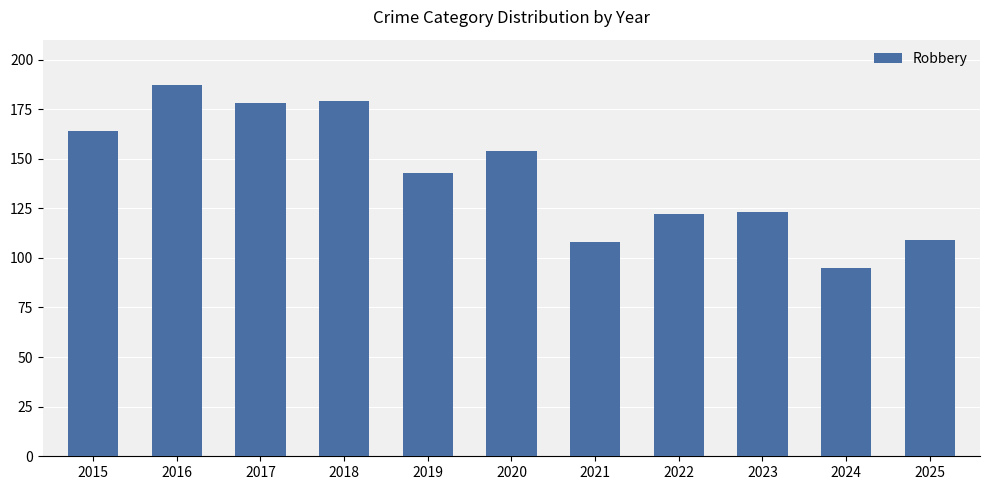

What is the approximate value at 2015, to the nearest 5?

165